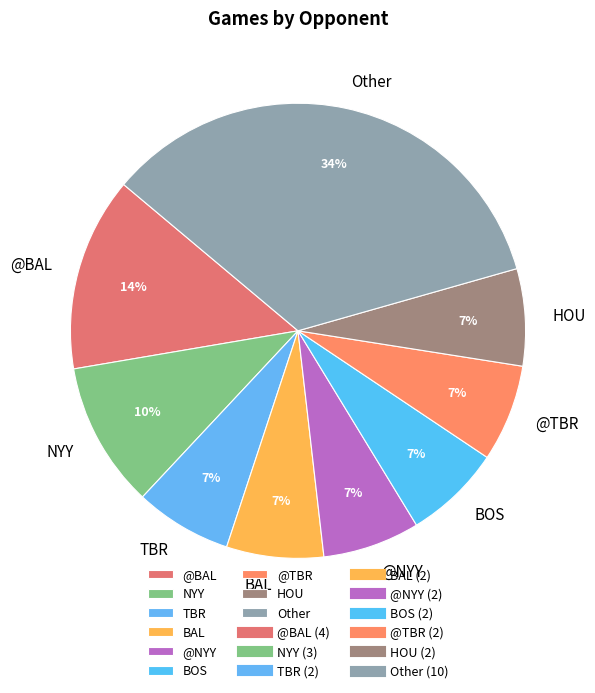

True or false: @NYY accounts for 1% of the total.

False